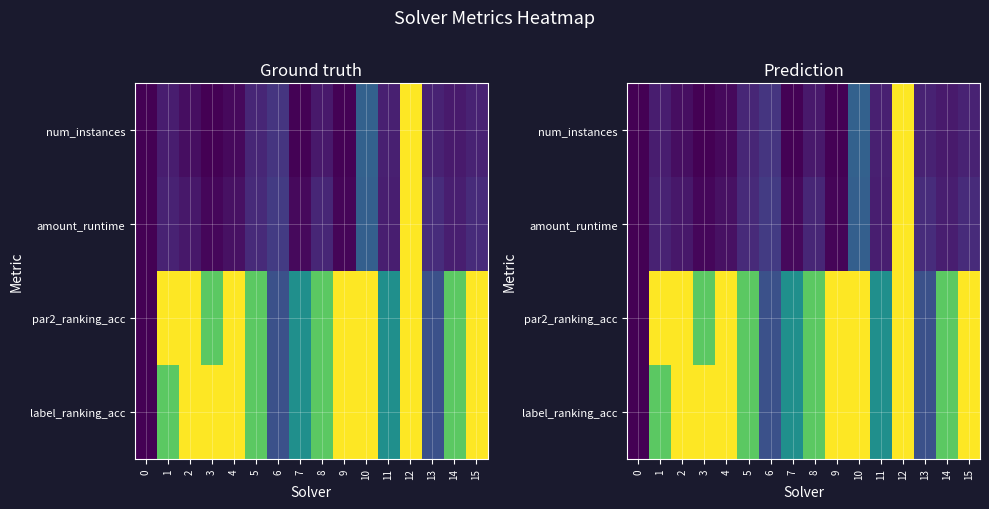

What is the difference between the maximum and minimum values in the par2_ranking_acc series?

1.0